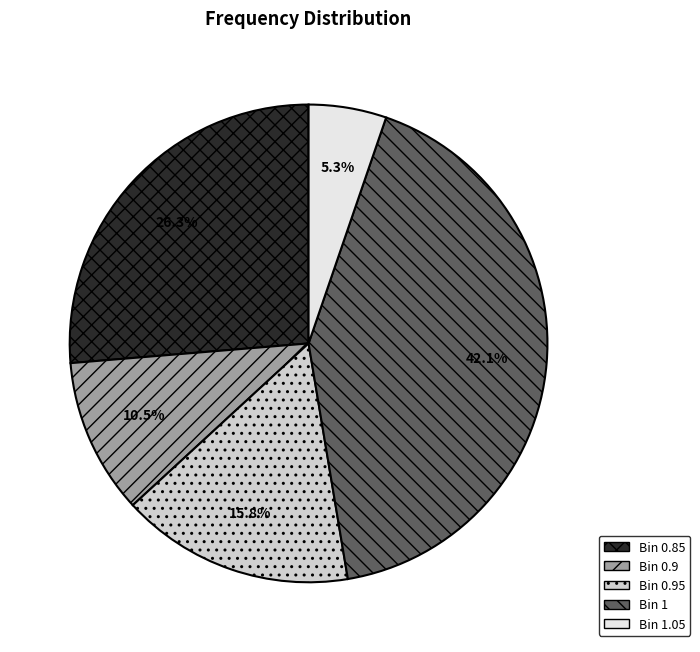

To the nearest percent, what is the difference between the largest and smallest slice percentages?

37%